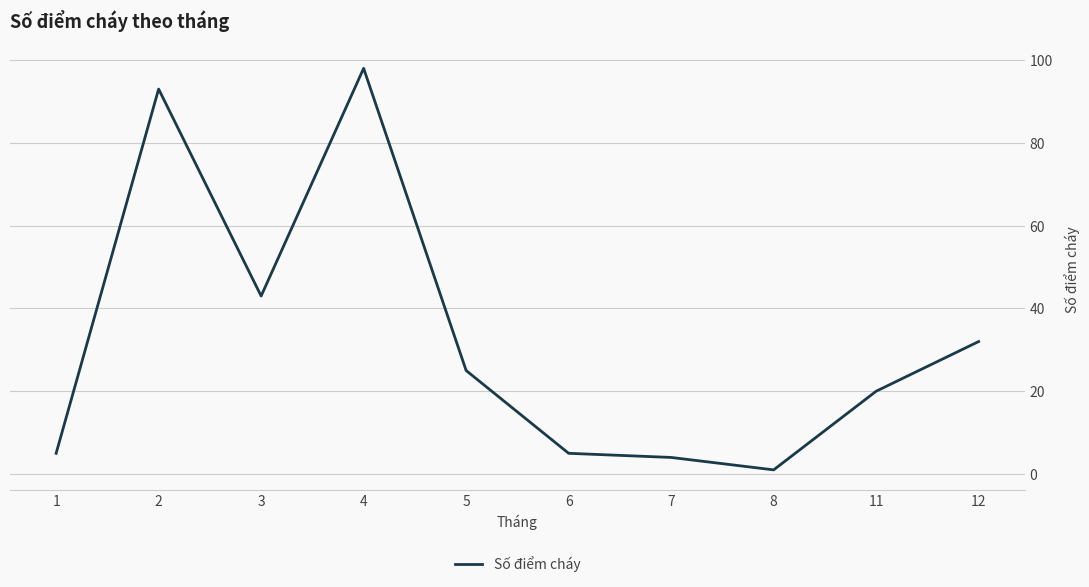

What is the change in value from 2 to 5?

-68